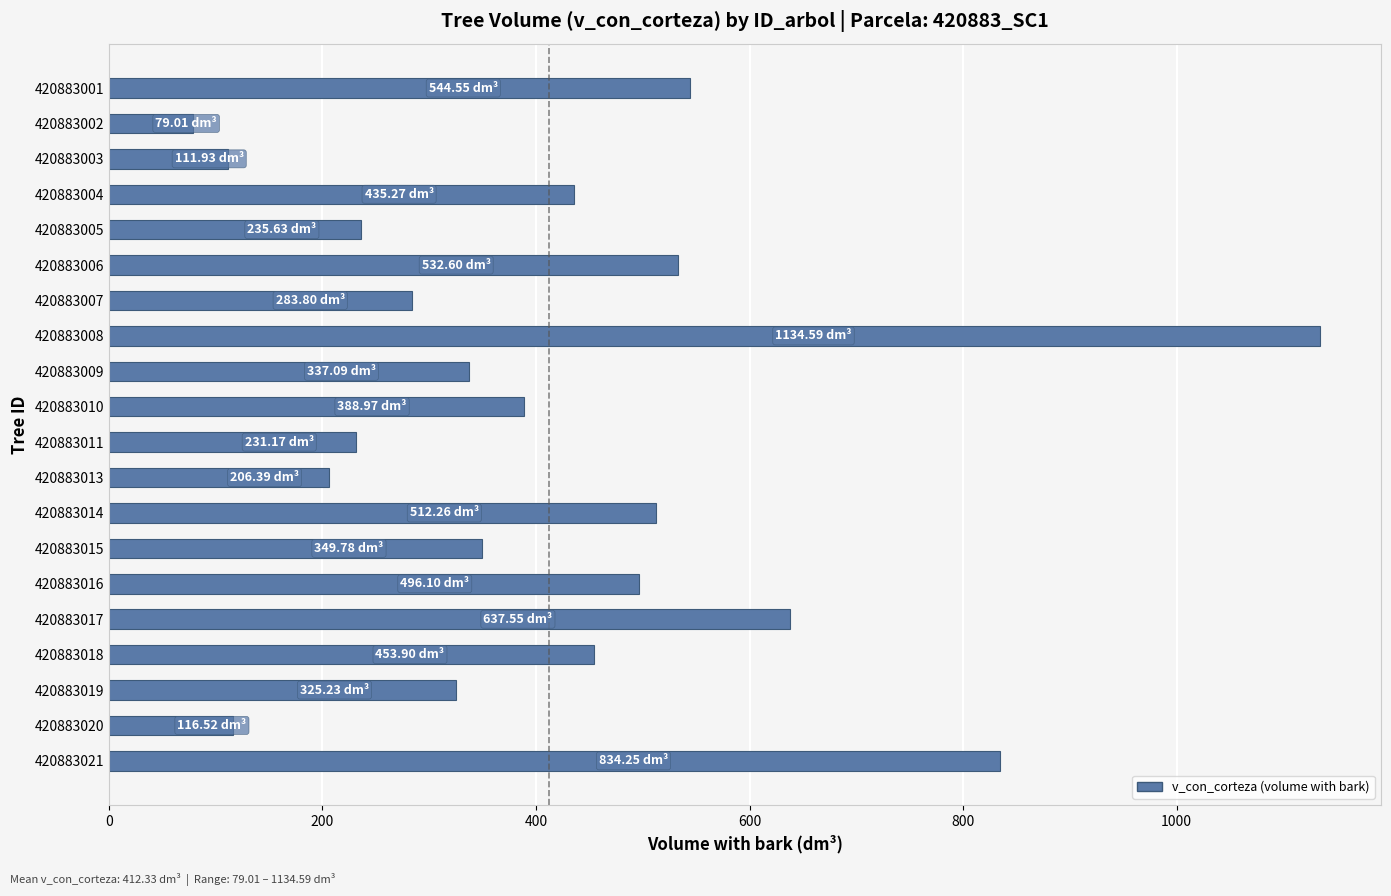

How many bars are there in total?

20